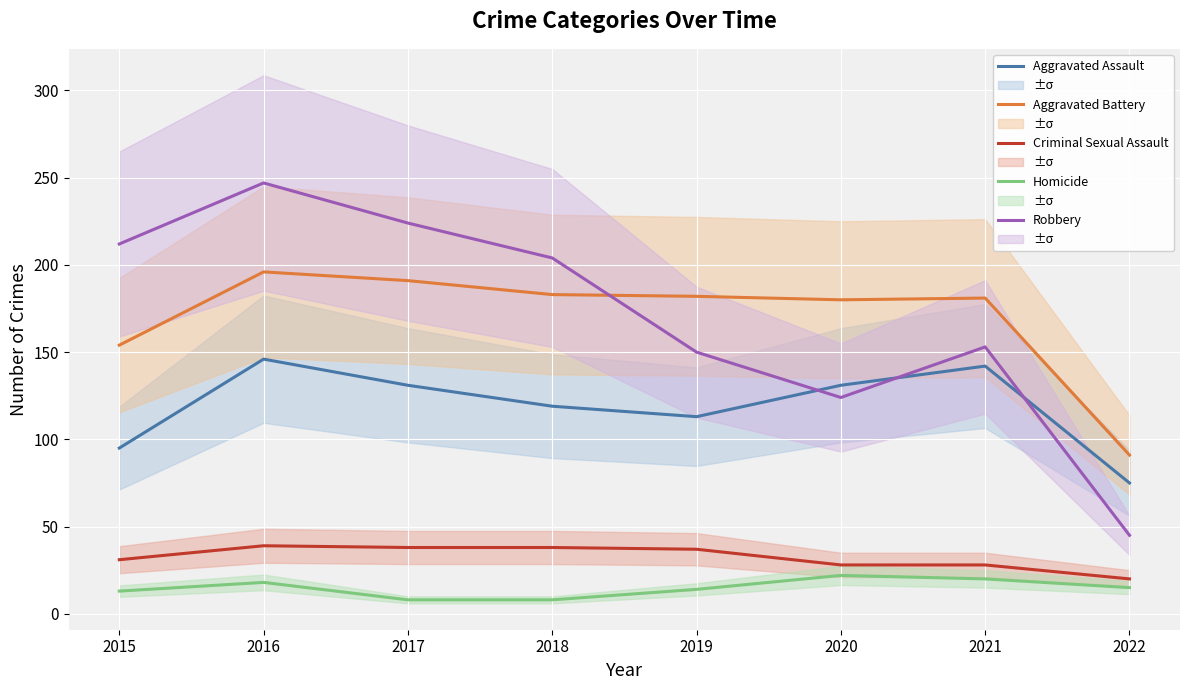

True or false: Homicide and Criminal Sexual Assault intersect in this chart.

False